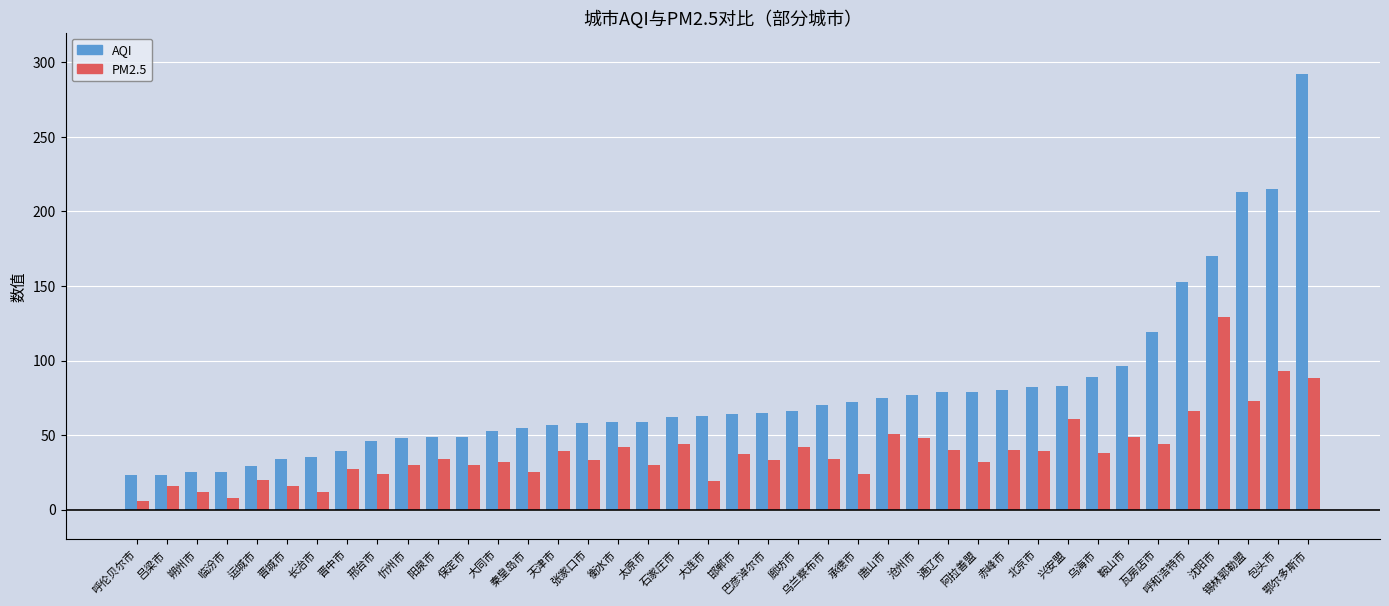

What is the difference between the maximum and minimum values in the PM2.5 series?

123